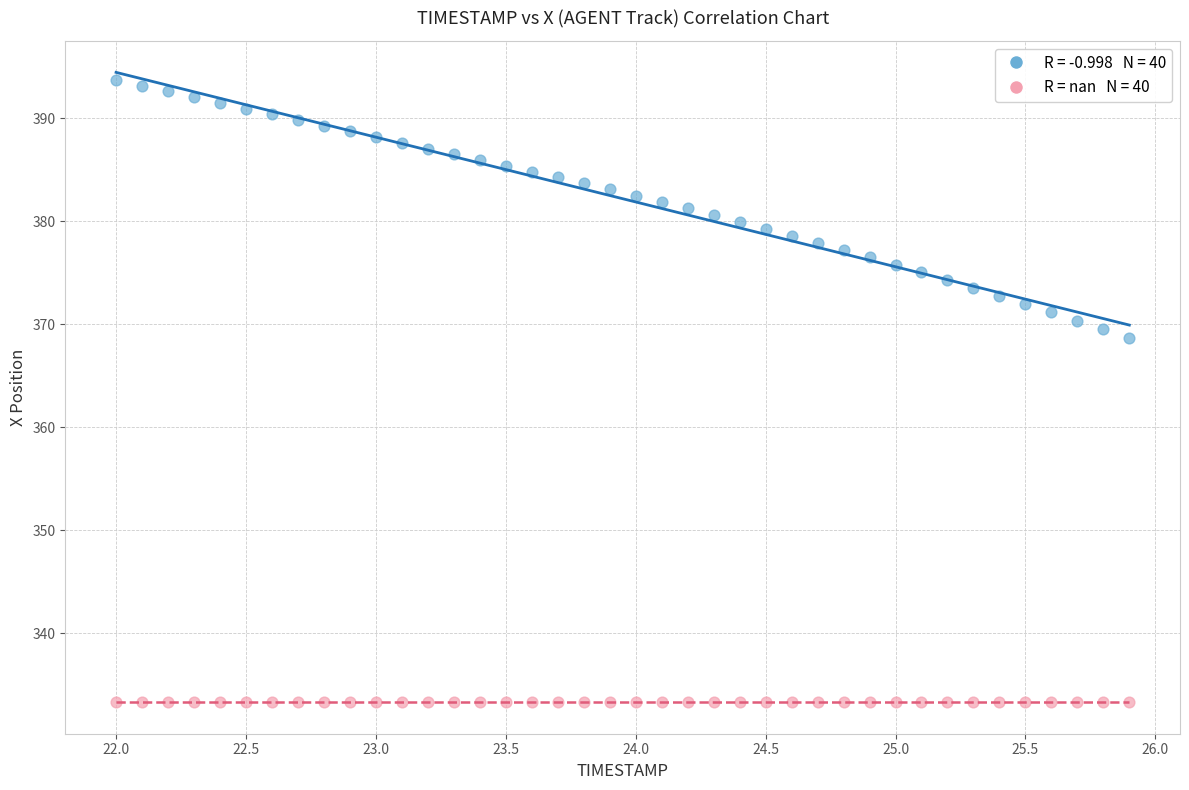

Across all series, what Y value is closest to 363?

368.7